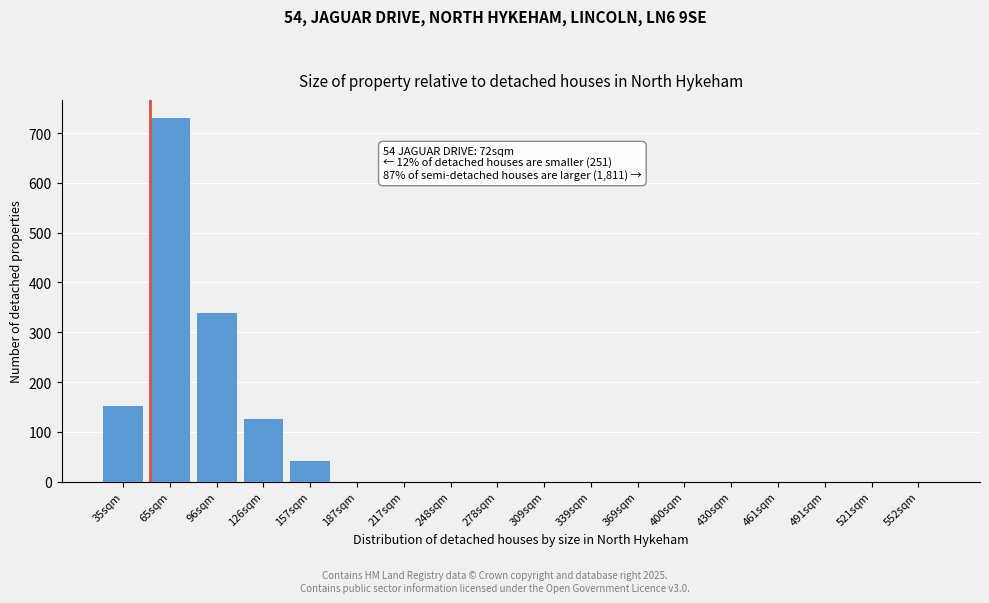

Reading left to right, what are all the values shown in this chart?

35sqm=152	65sqm=730	96sqm=339	126sqm=125	157sqm=42	187sqm=0	217sqm=0	248sqm=0	278sqm=0	309sqm=0	339sqm=0	369sqm=0	400sqm=0	430sqm=0	461sqm=0	491sqm=0	521sqm=0	552sqm=0